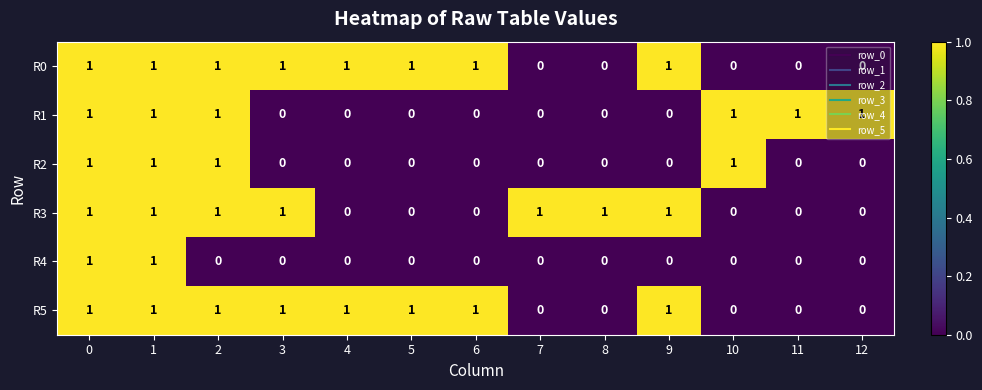

Is the value of R4 at 10 greater than the value of R5 at 3?

No